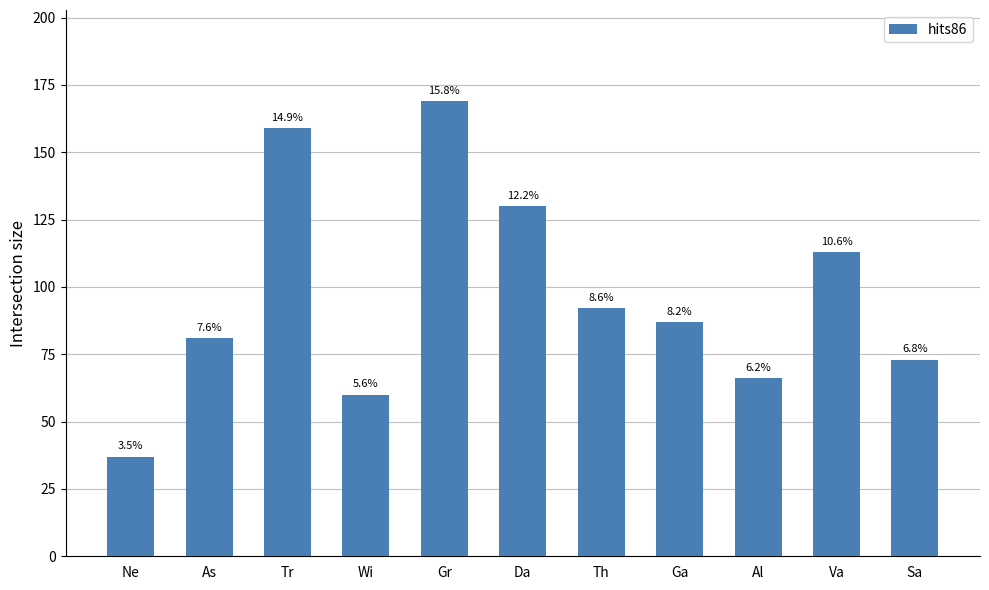

How many bars are there in total?

11